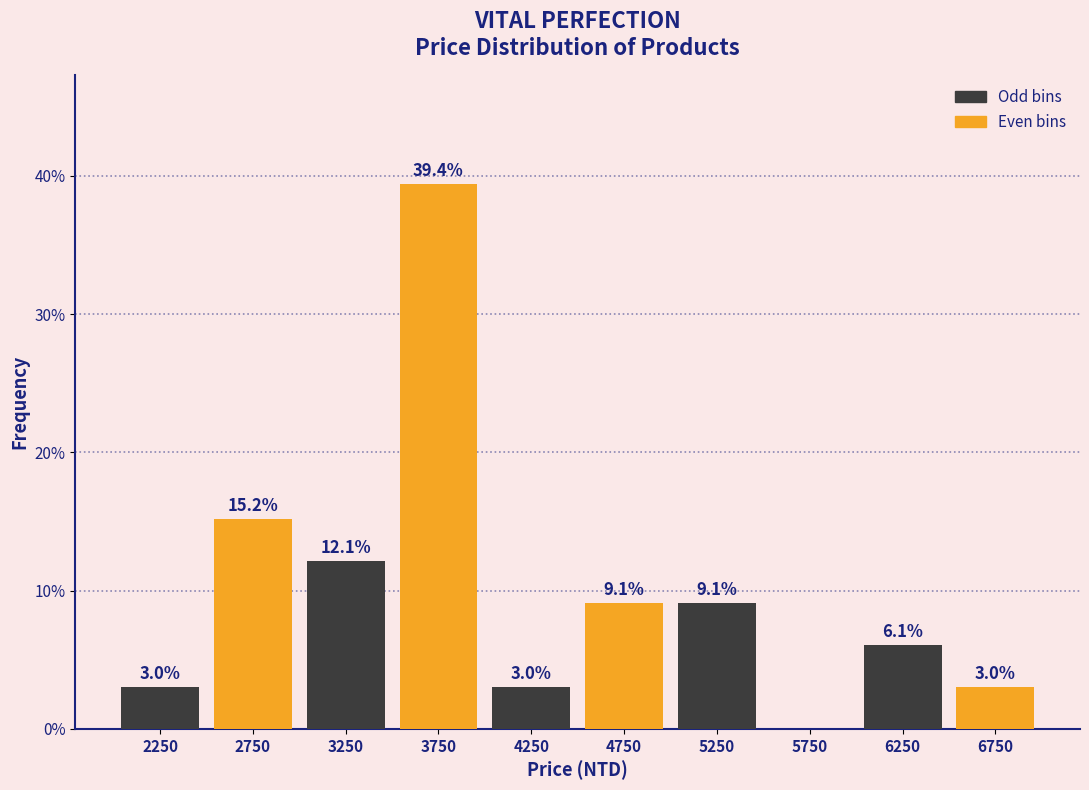

Which range on the x-axis has the tallest bar?

3500 to 4000